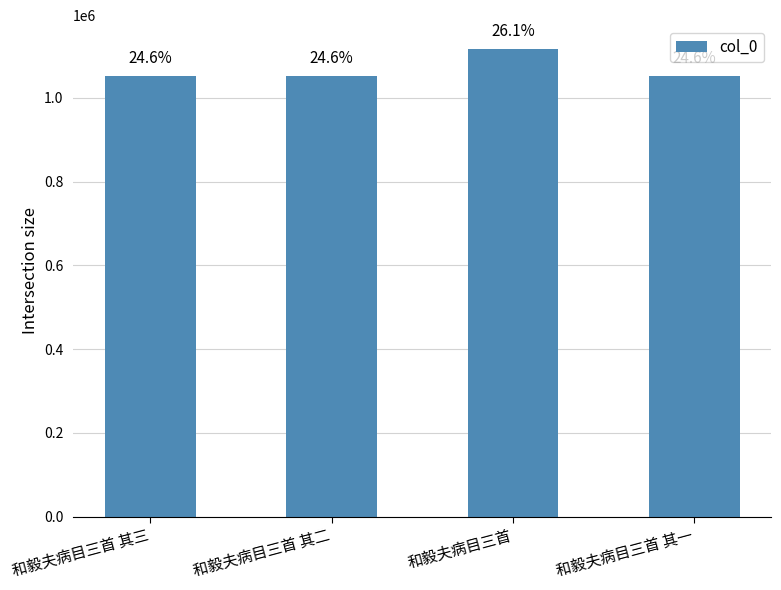

List the labels in order of value, smallest first.

和毅夫病目三首 其一, 和毅夫病目三首 其二, 和毅夫病目三首 其三, 和毅夫病目三首